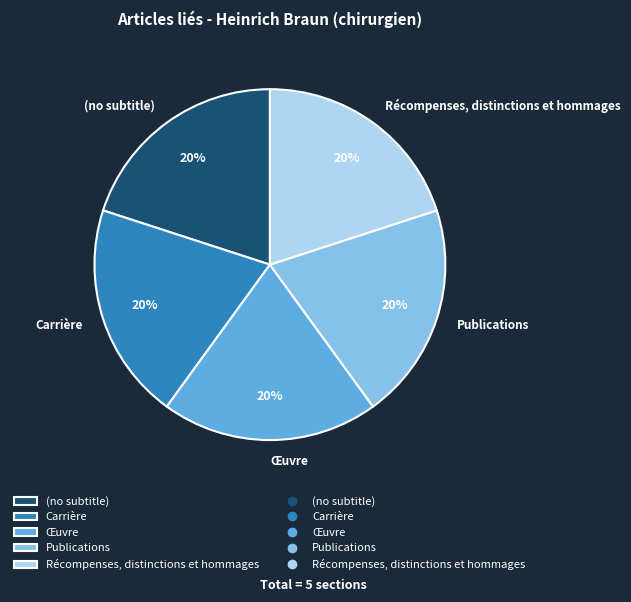

To the nearest percent, what percentage of the pie is Carrière?

20%